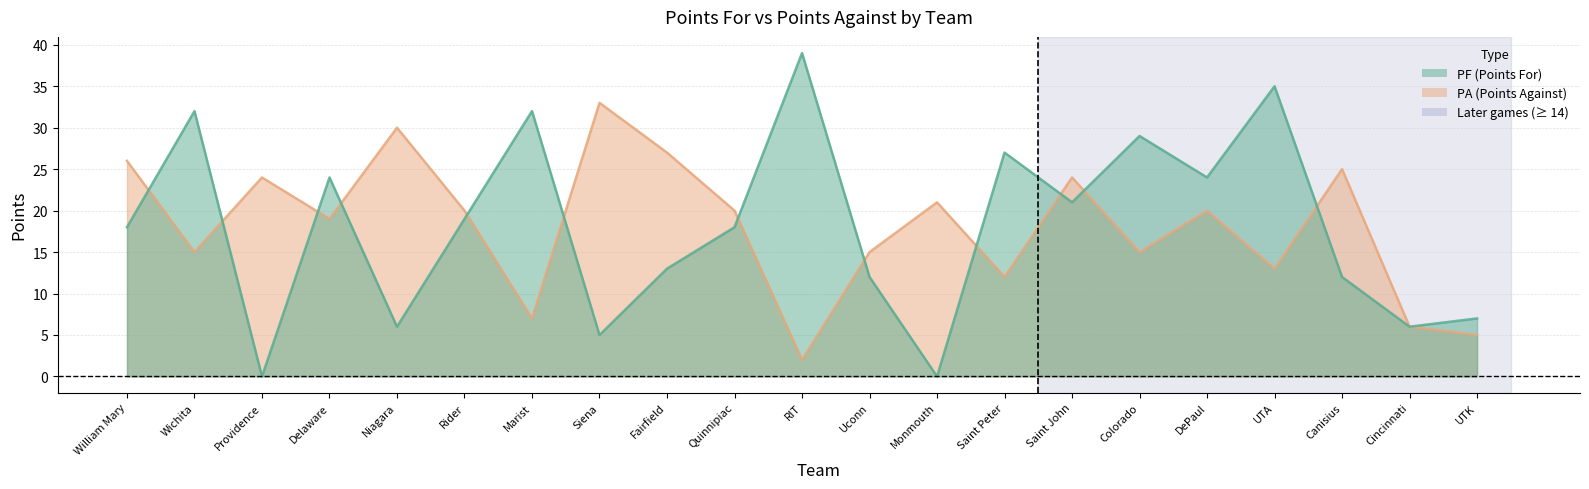

What position from the right is Providence?

19